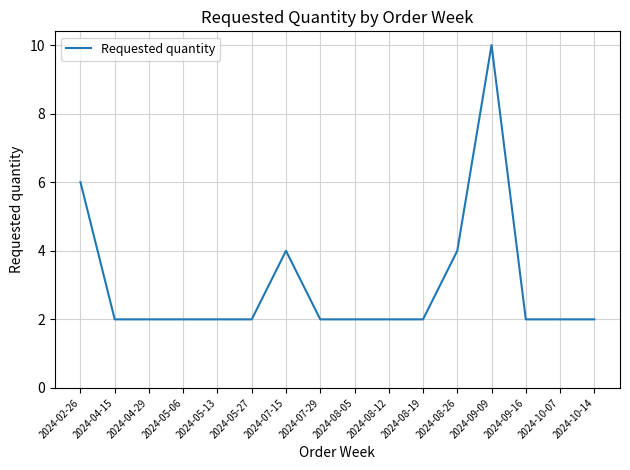

Count the values in the range 2 to 4.

14